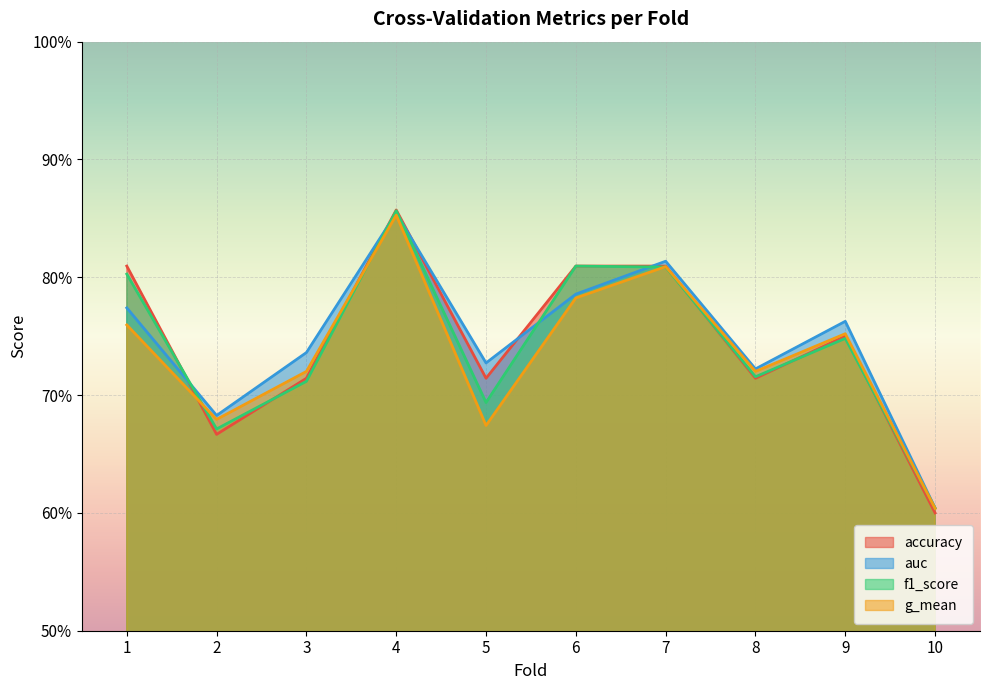

What is the value of the accuracy point at the 2nd from the left?

0.7